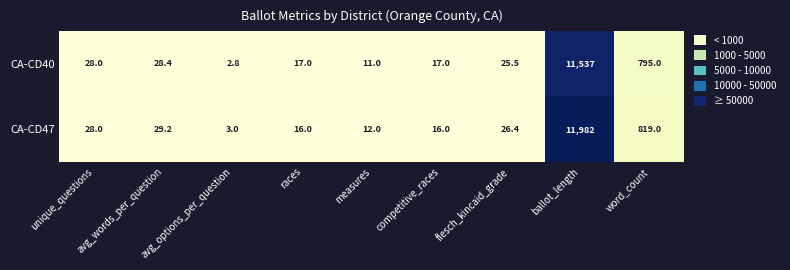

At which label is CA-CD47 closest to 5992?

word_count